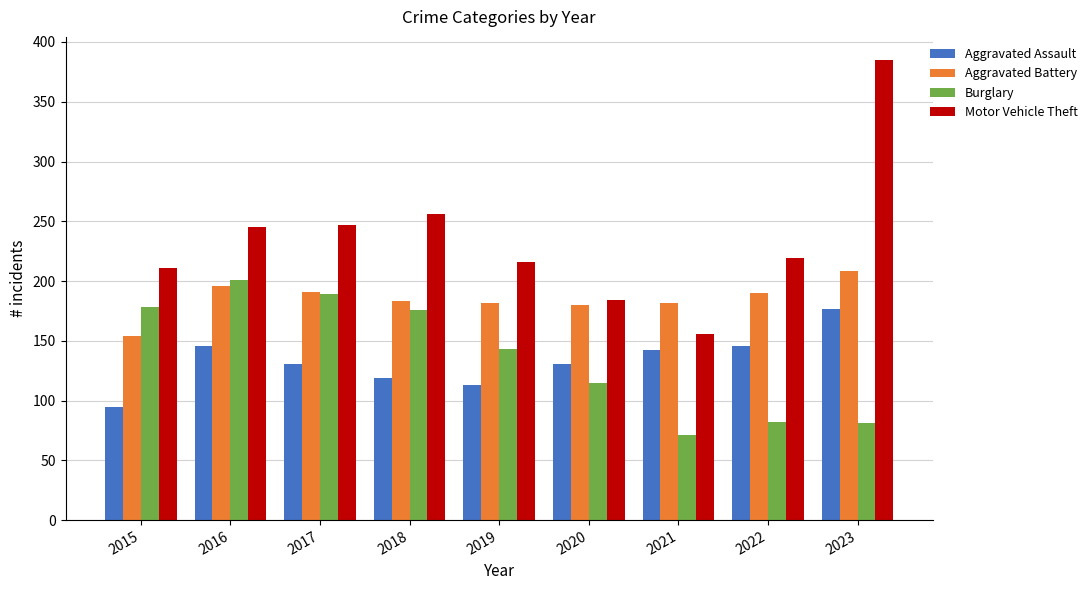

The value of Motor Vehicle Theft at 2017 is 92. True or false?

False